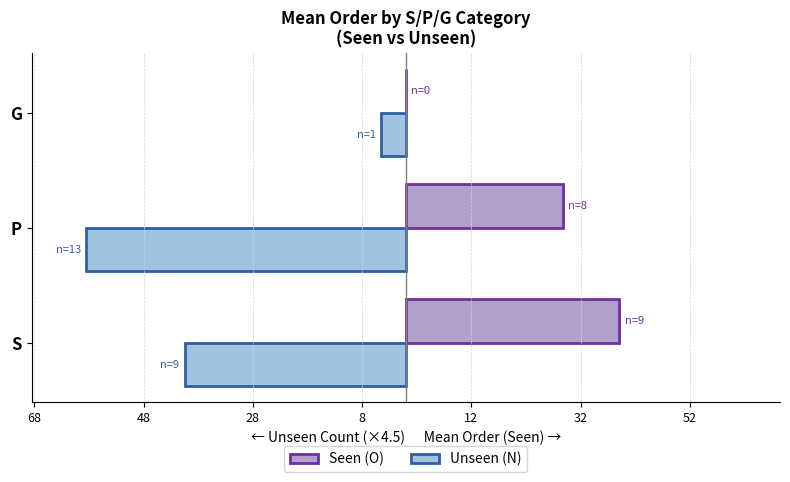

Rank the series by their maximum value, from lowest to highest.

Unseen (N), Seen (O)